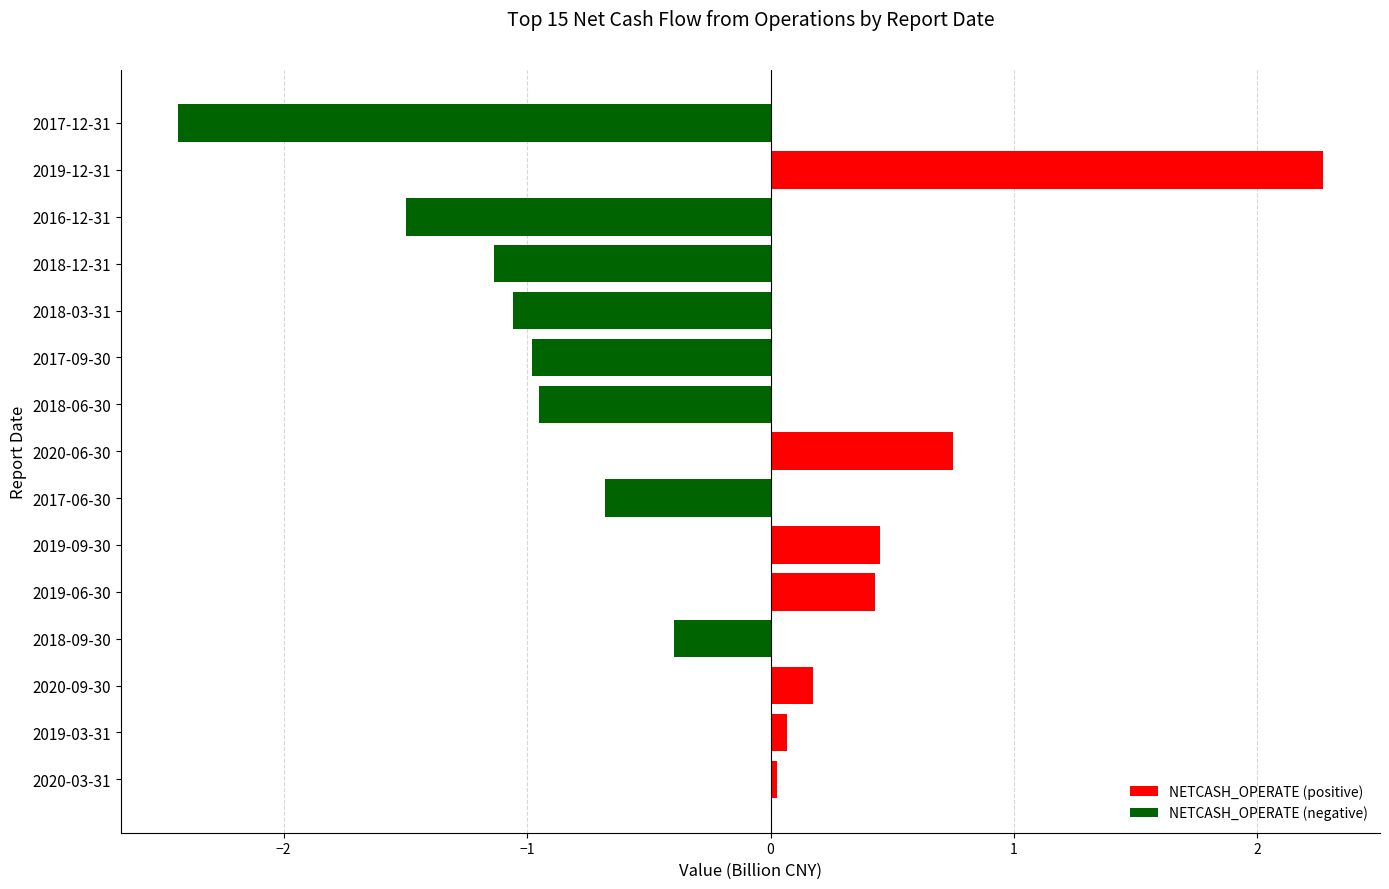

What is the sum of the values at 2020-09-30 and 2017-09-30?

-0.8